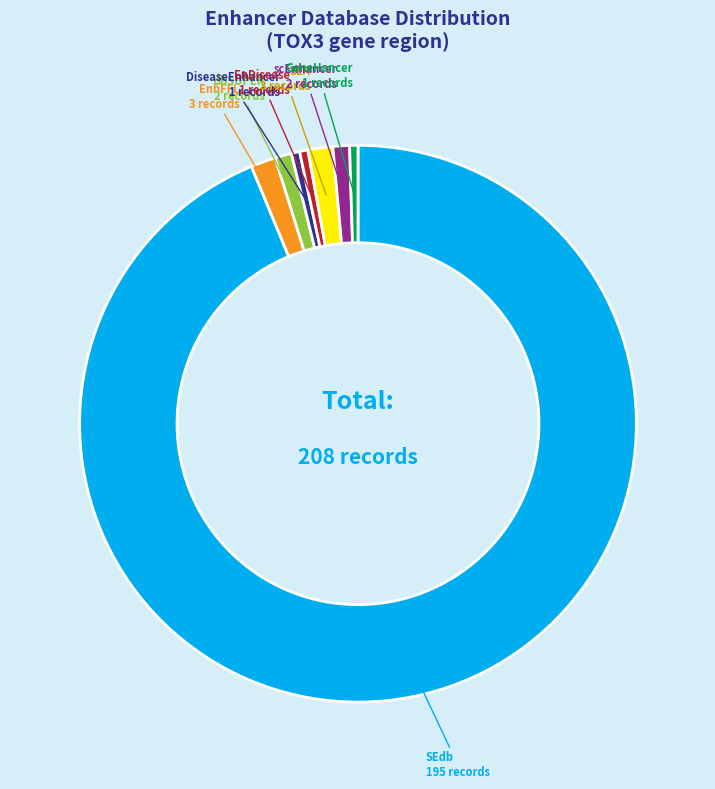

What is the ratio of the value at EnhFFL to the value at SEA?

1.0